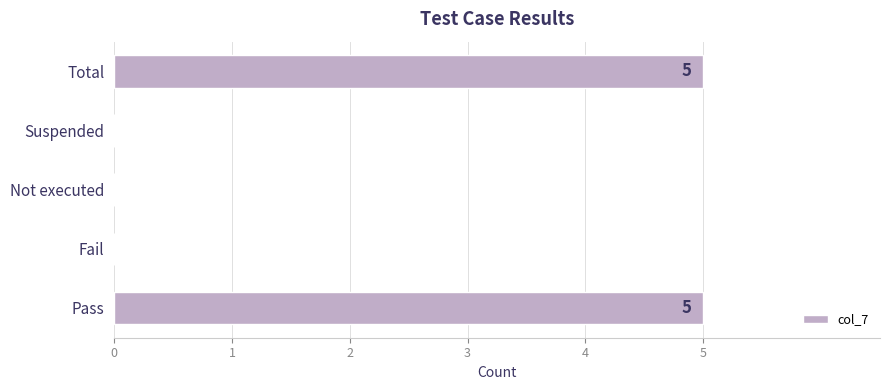

Between Fail and Pass, which is larger?

Pass